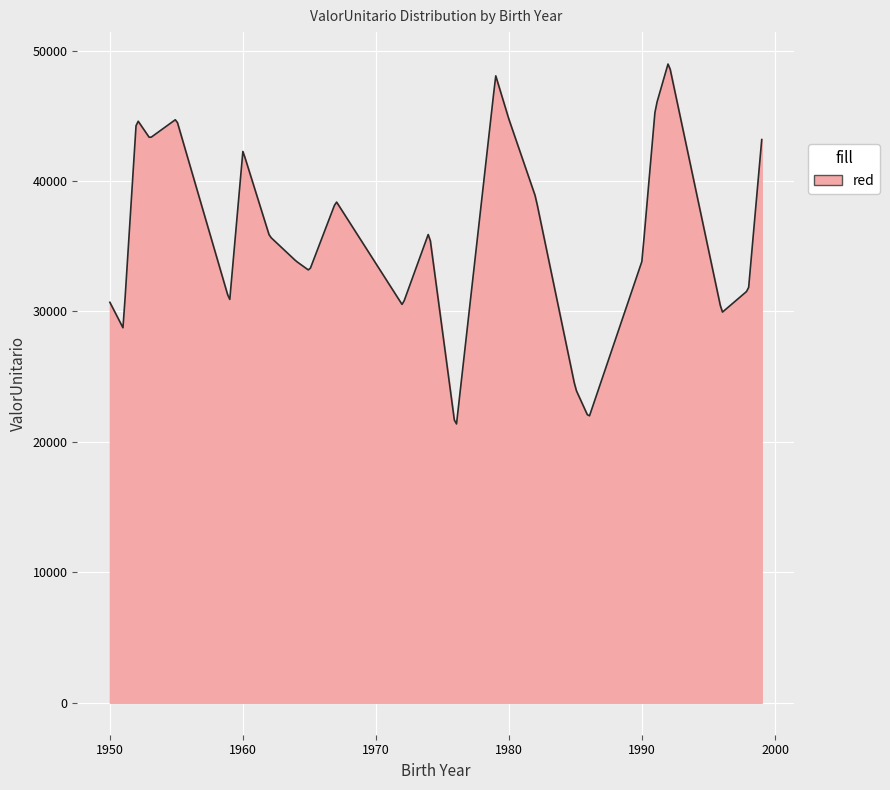

What is the maximum value shown in the chart?

48962.2